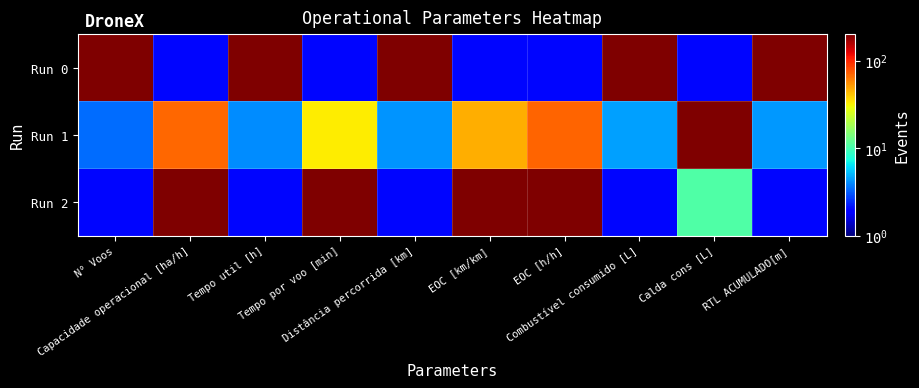

Which series has the largest total across all categories?

Run 0